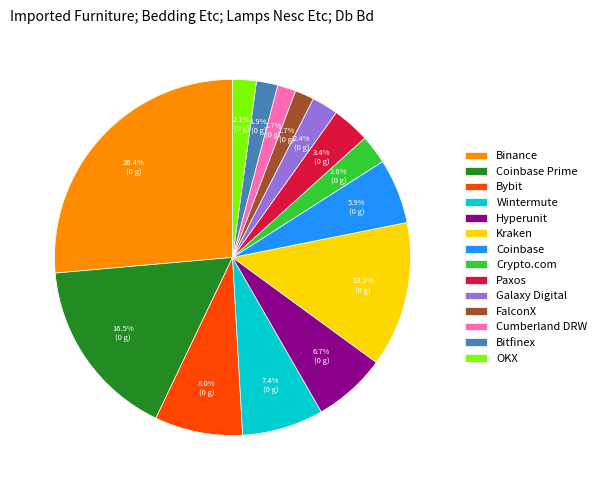

To the nearest percent, what is the difference between the largest and smallest slice percentages?

25%